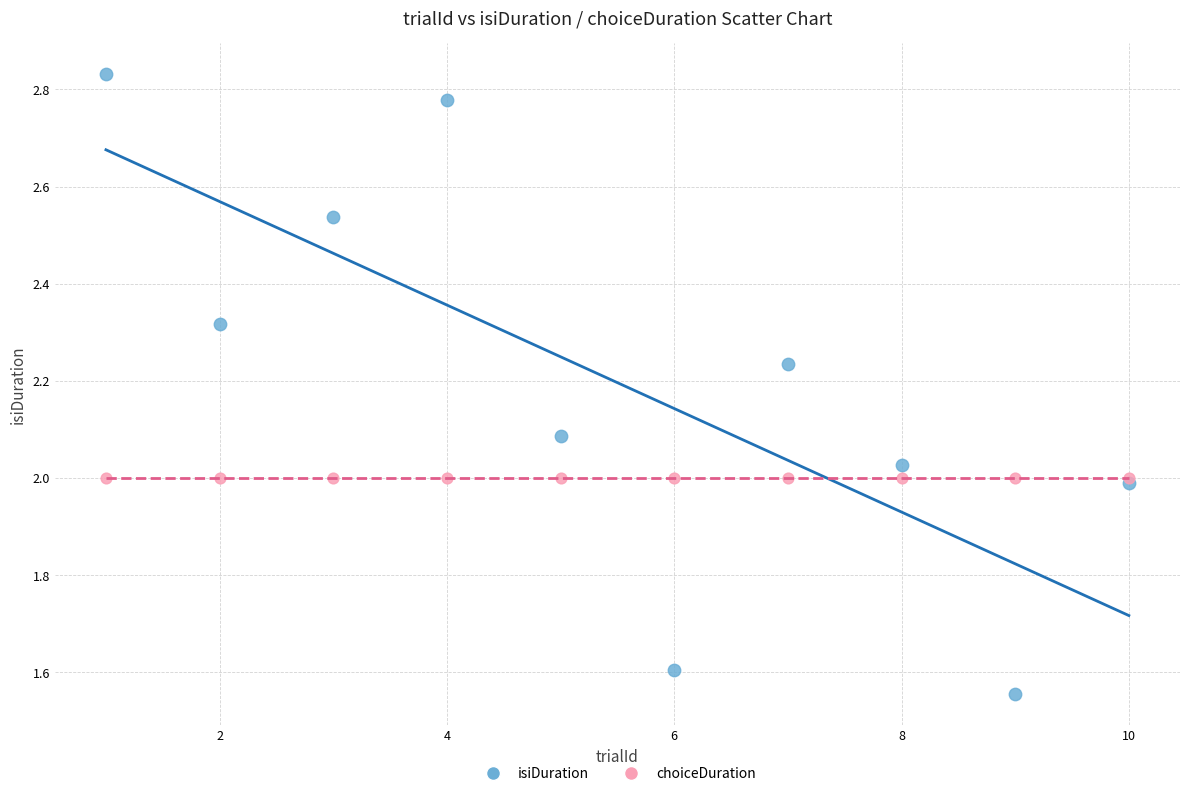

Which series reaches the minimum Y coordinate?

isiDuration